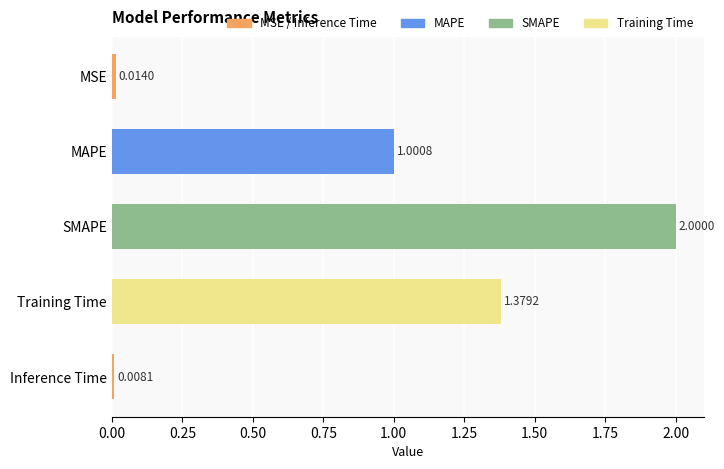

Count the number of data series in this chart.

1